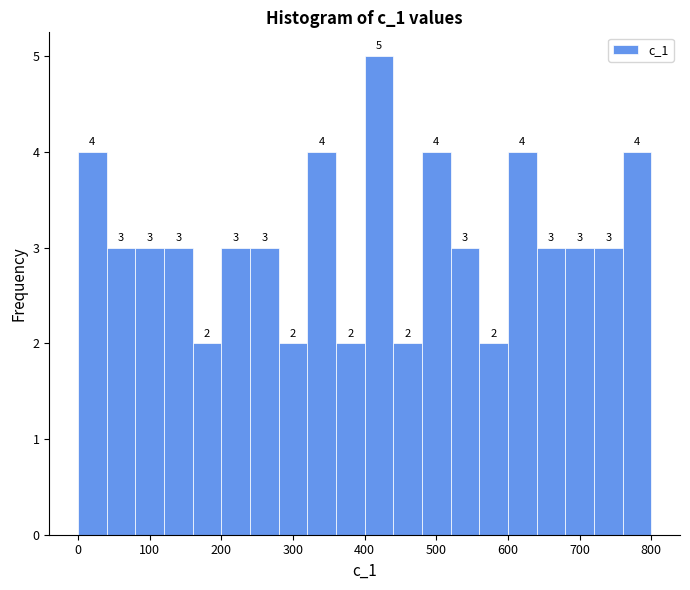

What is the height of the bar covering 40 to 80 on the x-axis?

3